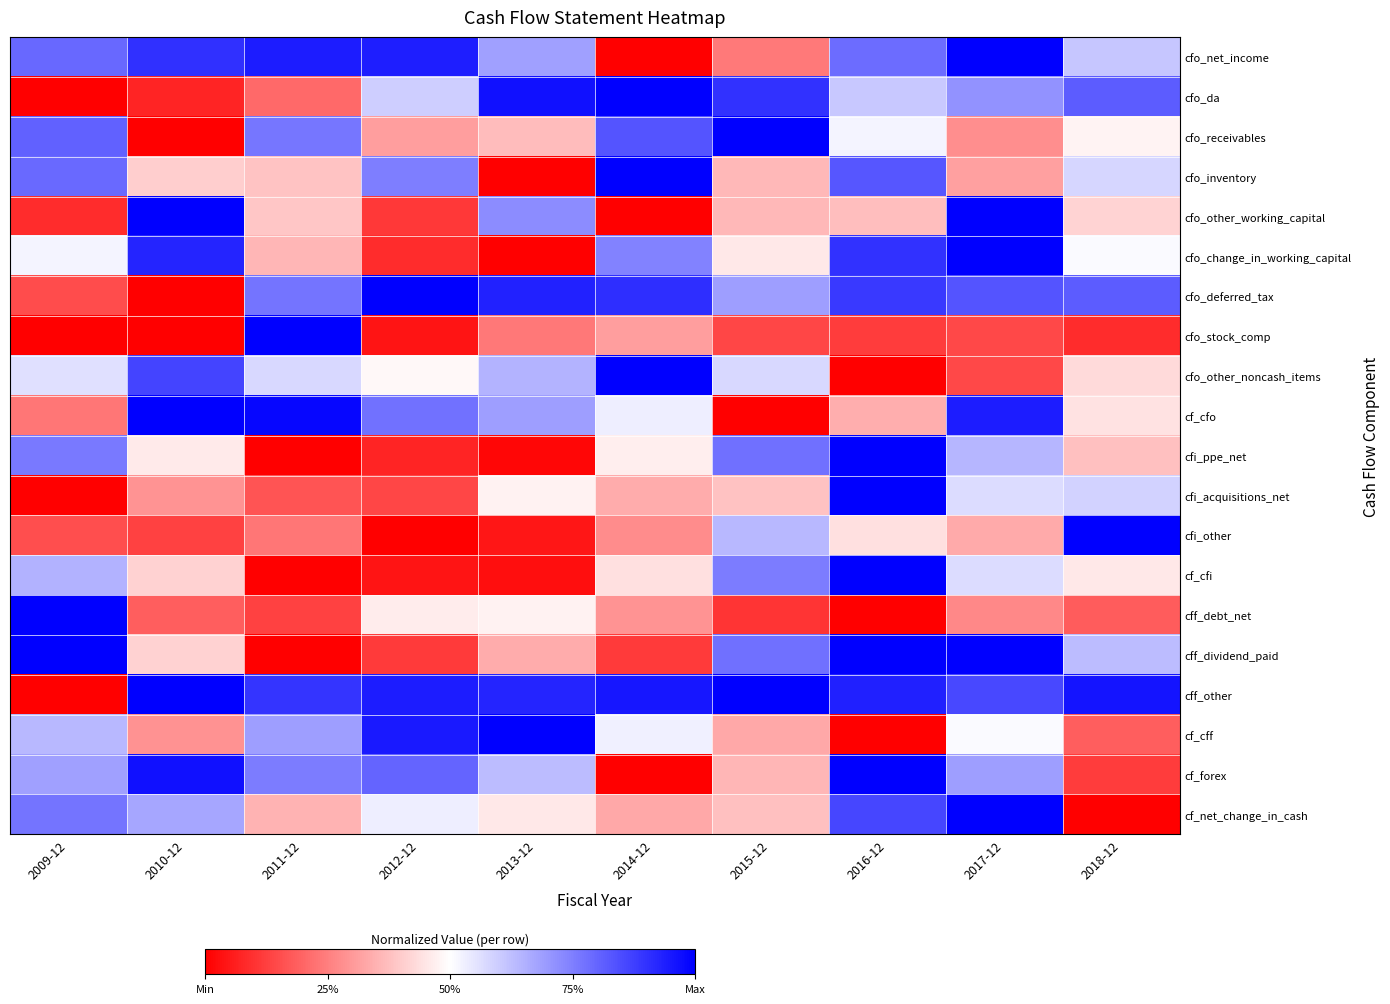

Reading left to right, list all the values displayed in this chart.

cfo_net_income: 2009-12=0.8	2010-12=0.9	2011-12=0.9	2012-12=0.9	2013-12=0.7	2014-12=0.0	2015-12=0.2	2016-12=0.8	2017-12=1.0	2018-12=0.6
cfo_da: 2009-12=0.0	2010-12=0.1	2011-12=0.2	2012-12=0.6	2013-12=1.0	2014-12=1.0	2015-12=0.9	2016-12=0.6	2017-12=0.7	2018-12=0.8
cfo_receivables: 2009-12=0.8	2010-12=0.0	2011-12=0.8	2012-12=0.3	2013-12=0.4	2014-12=0.8	2015-12=1.0	2016-12=0.5	2017-12=0.3	2018-12=0.5
cfo_inventory: 2009-12=0.8	2010-12=0.4	2011-12=0.4	2012-12=0.8	2013-12=0.0	2014-12=1.0	2015-12=0.4	2016-12=0.8	2017-12=0.3	2018-12=0.6
cfo_other_working_capital: 2009-12=0.1	2010-12=1.0	2011-12=0.4	2012-12=0.1	2013-12=0.7	2014-12=0.0	2015-12=0.4	2016-12=0.4	2017-12=1.0	2018-12=0.4
cfo_change_in_working_capital: 2009-12=0.5	2010-12=0.9	2011-12=0.4	2012-12=0.1	2013-12=0.0	2014-12=0.7	2015-12=0.5	2016-12=0.9	2017-12=1.0	2018-12=0.5
cfo_deferred_tax: 2009-12=0.1	2010-12=0.0	2011-12=0.8	2012-12=1.0	2013-12=0.9	2014-12=0.9	2015-12=0.7	2016-12=0.9	2017-12=0.8	2018-12=0.8
cfo_stock_comp: 2009-12=0.0	2010-12=0.0	2011-12=1.0	2012-12=0.0	2013-12=0.2	2014-12=0.3	2015-12=0.1	2016-12=0.1	2017-12=0.1	2018-12=0.1
cfo_other_noncash_items: 2009-12=0.6	2010-12=0.9	2011-12=0.6	2012-12=0.5	2013-12=0.6	2014-12=1.0	2015-12=0.6	2016-12=0.0	2017-12=0.1	2018-12=0.4
cf_cfo: 2009-12=0.2	2010-12=1.0	2011-12=1.0	2012-12=0.8	2013-12=0.7	2014-12=0.5	2015-12=0.0	2016-12=0.3	2017-12=0.9	2018-12=0.4
cfi_ppe_net: 2009-12=0.8	2010-12=0.5	2011-12=0.0	2012-12=0.1	2013-12=0.0	2014-12=0.5	2015-12=0.8	2016-12=1.0	2017-12=0.6	2018-12=0.4
cfi_acquisitions_net: 2009-12=0.0	2010-12=0.3	2011-12=0.2	2012-12=0.1	2013-12=0.5	2014-12=0.3	2015-12=0.4	2016-12=1.0	2017-12=0.6	2018-12=0.6
cfi_other: 2009-12=0.2	2010-12=0.1	2011-12=0.2	2012-12=0.0	2013-12=0.0	2014-12=0.3	2015-12=0.6	2016-12=0.4	2017-12=0.3	2018-12=1.0
cf_cfi: 2009-12=0.7	2010-12=0.4	2011-12=0.0	2012-12=0.0	2013-12=0.0	2014-12=0.4	2015-12=0.8	2016-12=1.0	2017-12=0.6	2018-12=0.5
cff_debt_net: 2009-12=1.0	2010-12=0.2	2011-12=0.1	2012-12=0.5	2013-12=0.5	2014-12=0.3	2015-12=0.1	2016-12=0.0	2017-12=0.3	2018-12=0.2
cff_dividend_paid: 2009-12=1.0	2010-12=0.4	2011-12=0.0	2012-12=0.1	2013-12=0.3	2014-12=0.1	2015-12=0.8	2016-12=1.0	2017-12=1.0	2018-12=0.6
cff_other: 2009-12=0.0	2010-12=1.0	2011-12=0.9	2012-12=0.9	2013-12=0.9	2014-12=1.0	2015-12=1.0	2016-12=0.9	2017-12=0.9	2018-12=1.0
cf_cff: 2009-12=0.6	2010-12=0.3	2011-12=0.7	2012-12=0.9	2013-12=1.0	2014-12=0.5	2015-12=0.3	2016-12=0.0	2017-12=0.5	2018-12=0.2
cf_forex: 2009-12=0.7	2010-12=1.0	2011-12=0.8	2012-12=0.8	2013-12=0.6	2014-12=0.0	2015-12=0.4	2016-12=1.0	2017-12=0.7	2018-12=0.1
cf_net_change_in_cash: 2009-12=0.8	2010-12=0.7	2011-12=0.4	2012-12=0.5	2013-12=0.5	2014-12=0.3	2015-12=0.4	2016-12=0.9	2017-12=1.0	2018-12=0.0